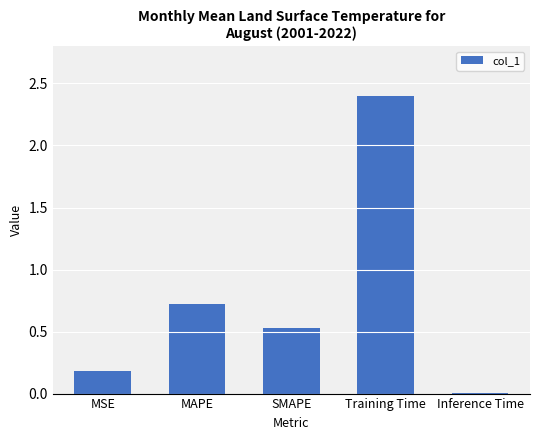

The chart shows a value of 0.2 at MSE. True or false?

True